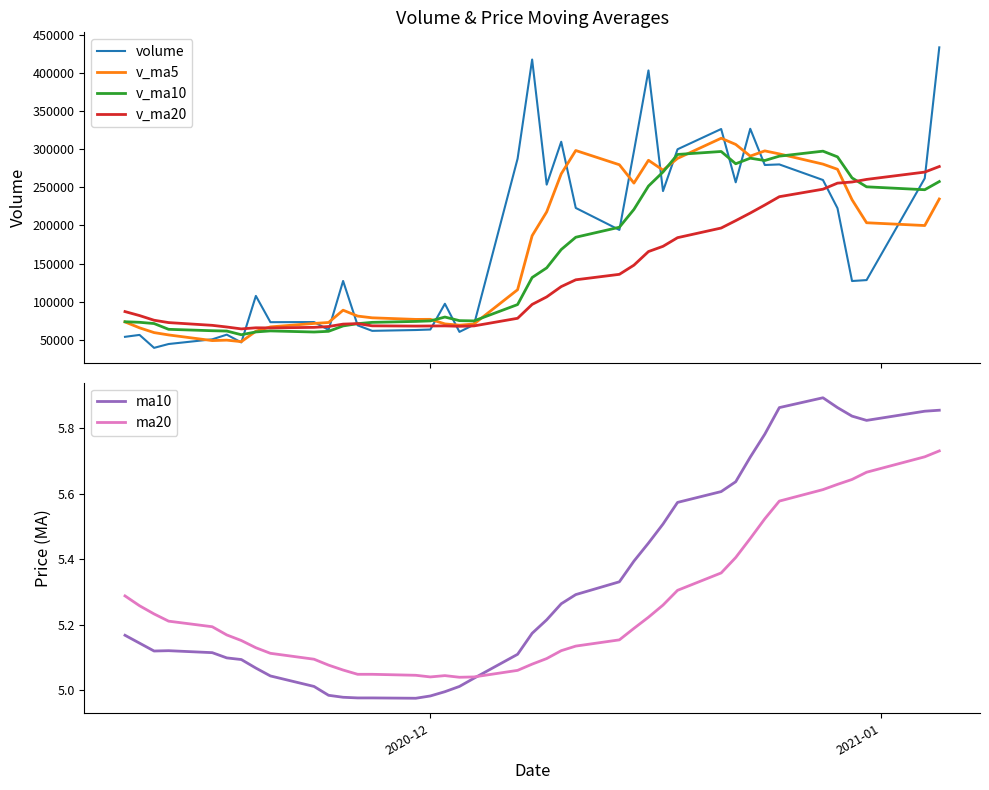

What is the minimum value for v_ma10?

56891.5